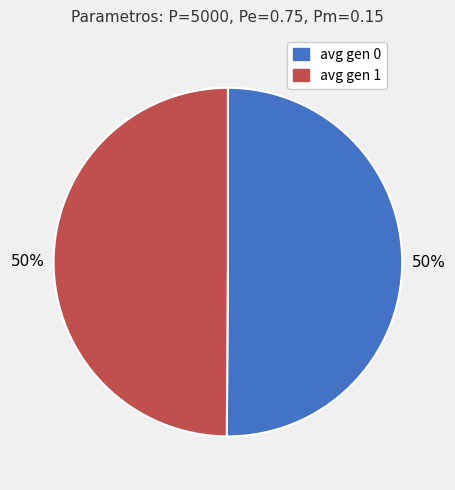

Count the number of slices in the pie.

2